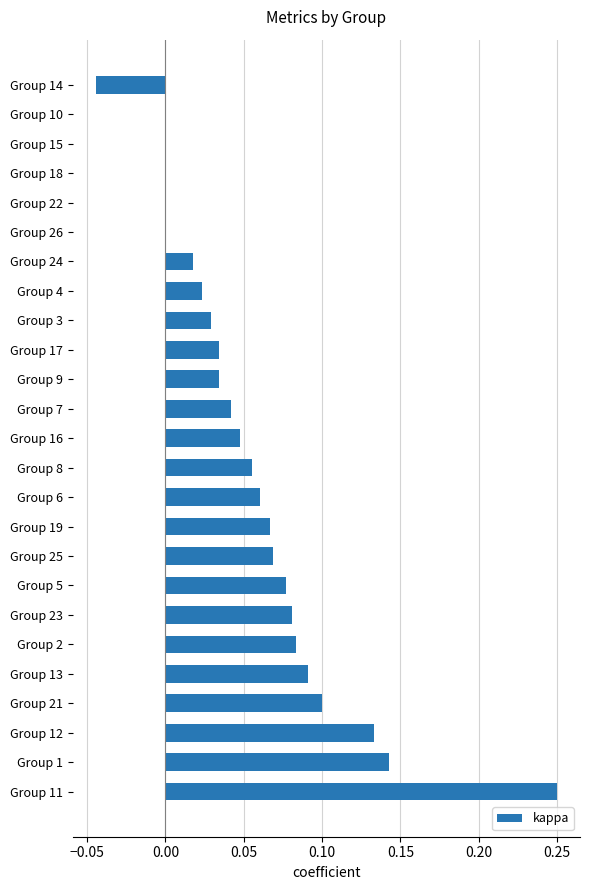

Is it true that the value at Group 6 is 0.1?

True